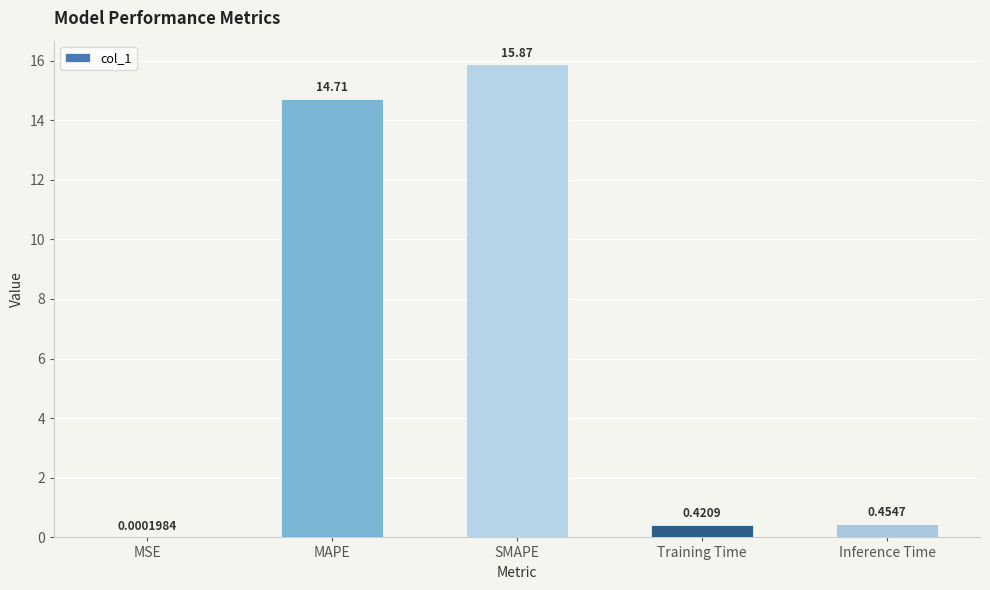

What is the sum of the values at Training Time and SMAPE?

16.3